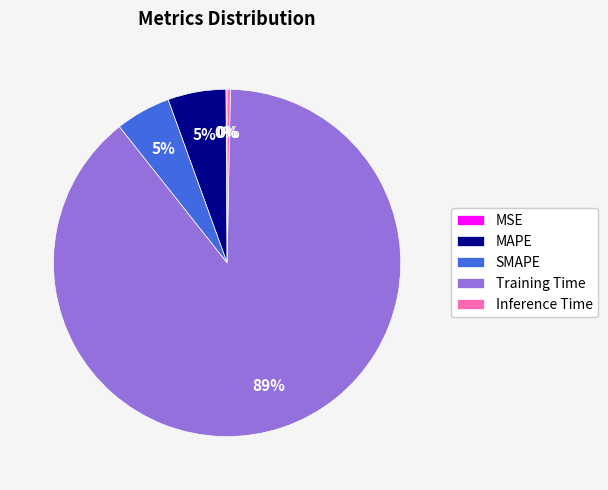

What is the majority slice?

Training Time